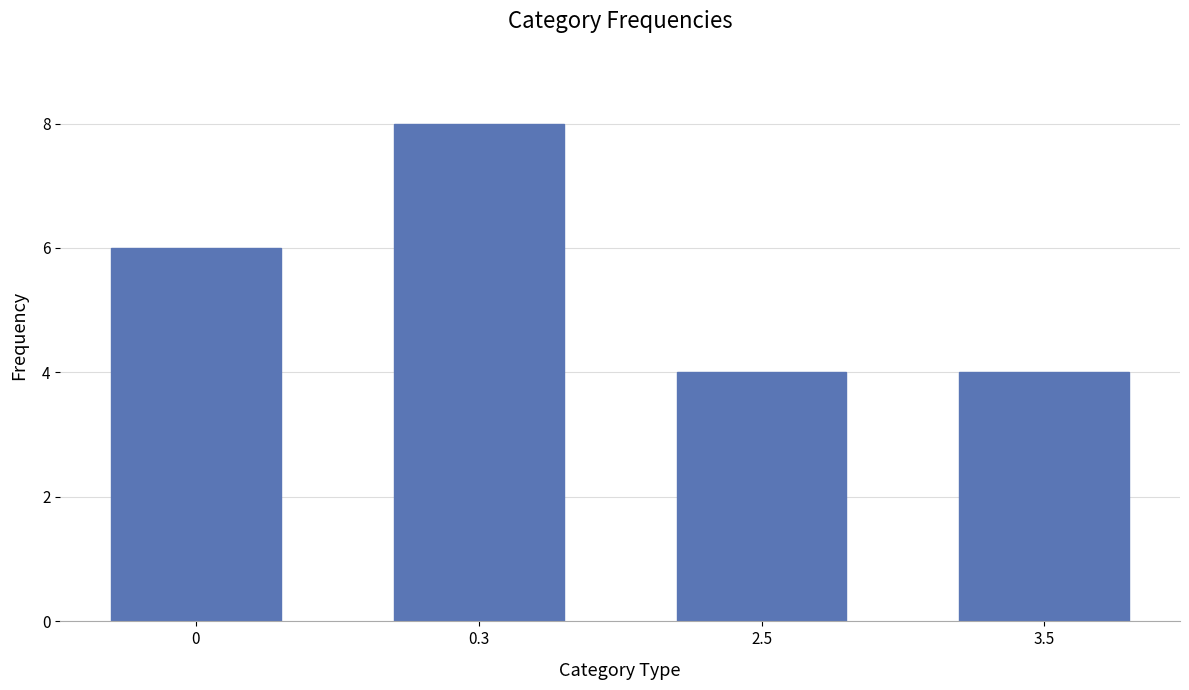

True or false: the data shows 6 at 3.5.

False